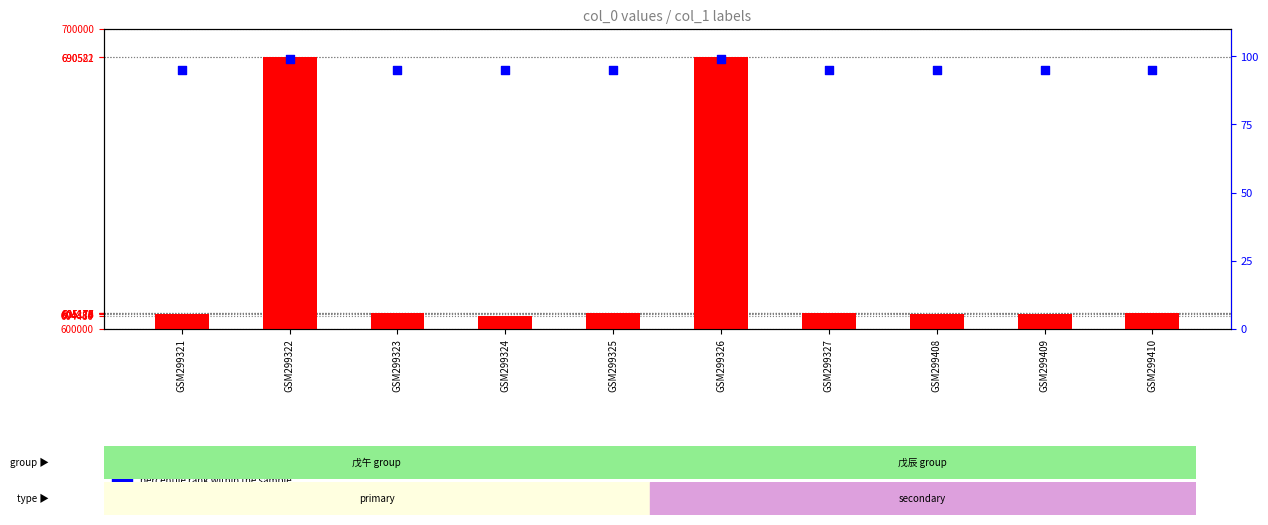

What are all the series names shown in the legend?

count, percentile rank within the sample